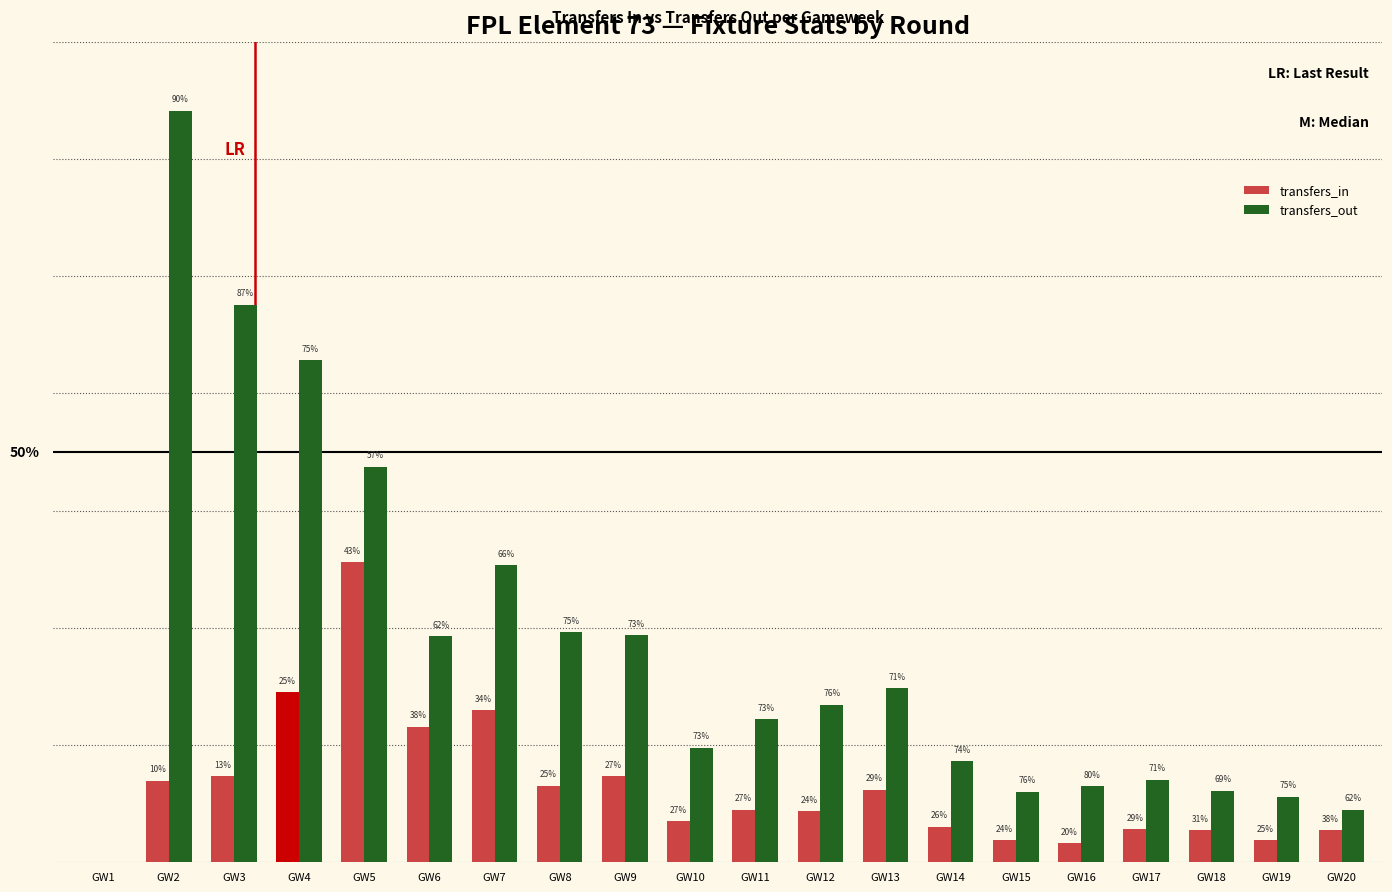

What are all the series names shown in the legend?

transfers_in, transfers_out